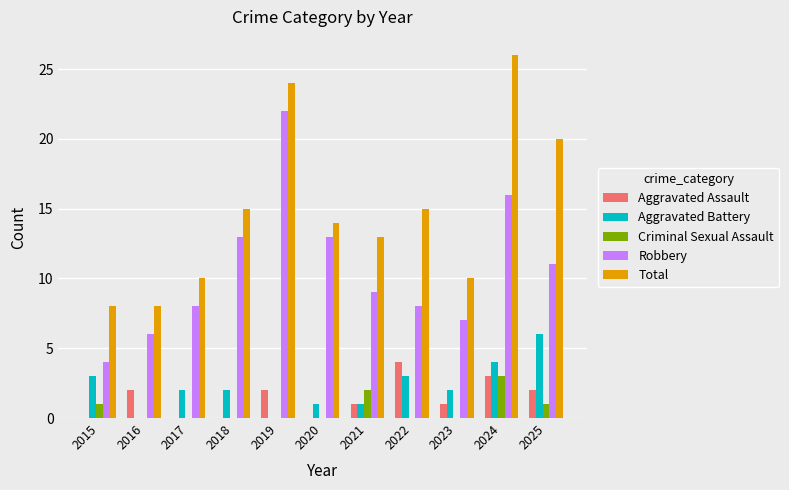

The value of Aggravated Assault at 2019 is 1. True or false?

False